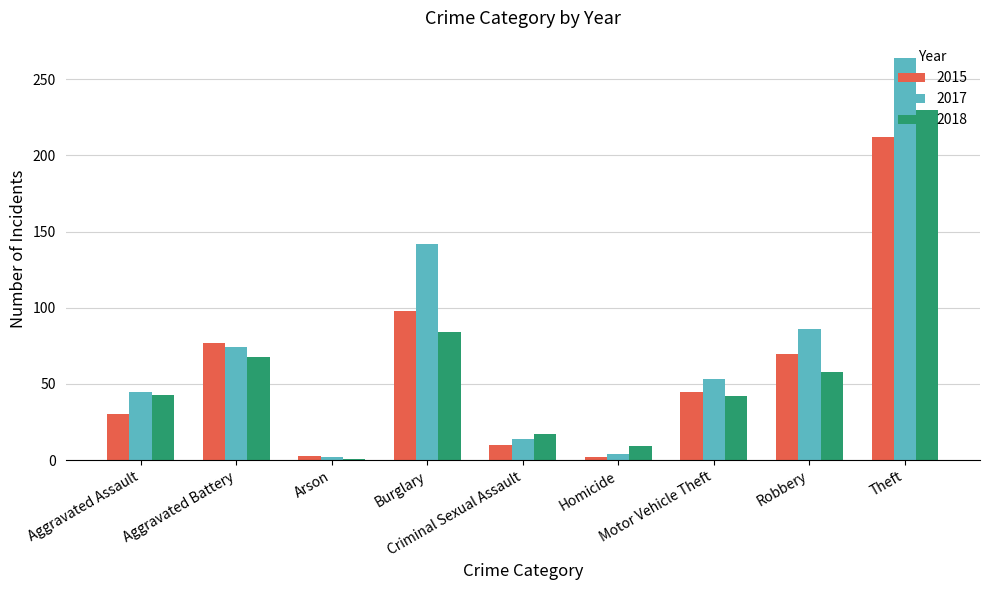

Is the value of 2015 at Theft greater than the value of 2018 at Arson?

Yes